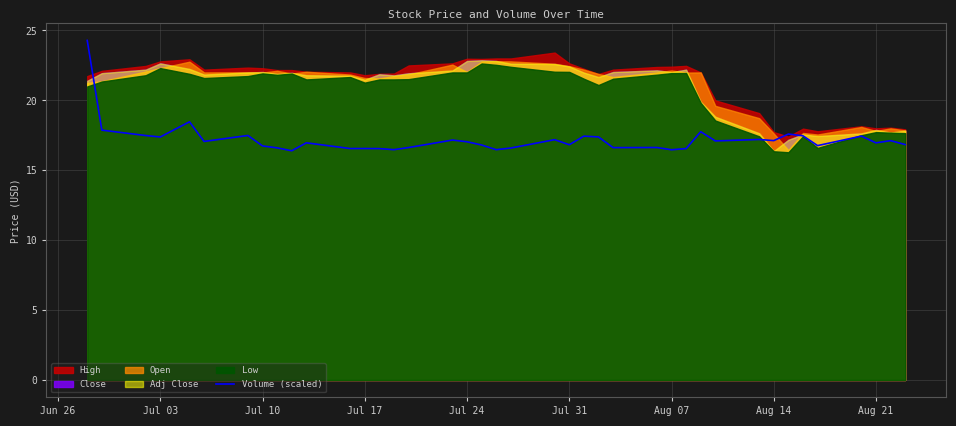

True or false: Volume (scaled) has a value of 17.0 at Jul 24.

True